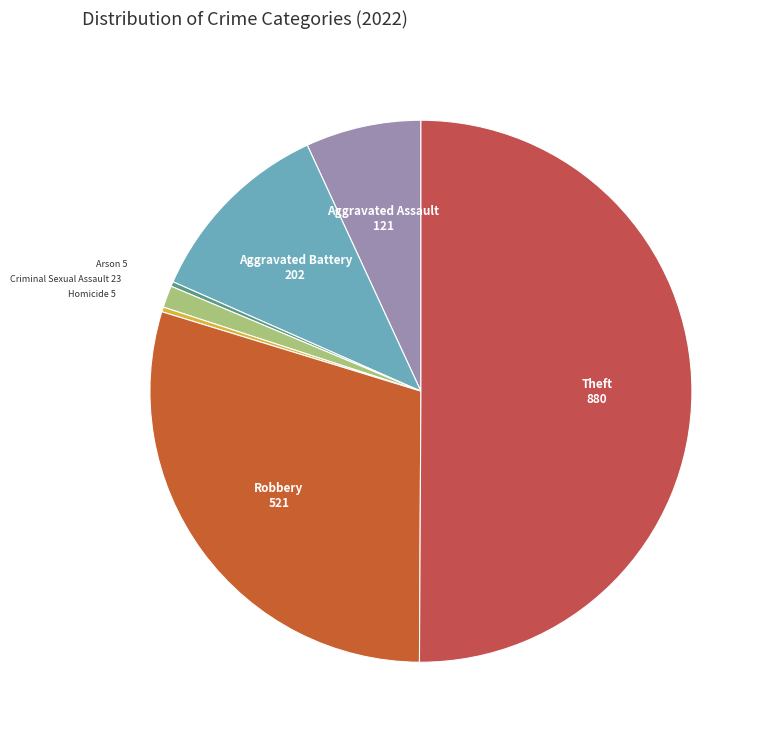

Which has a higher value, Theft or Aggravated Battery?

Theft